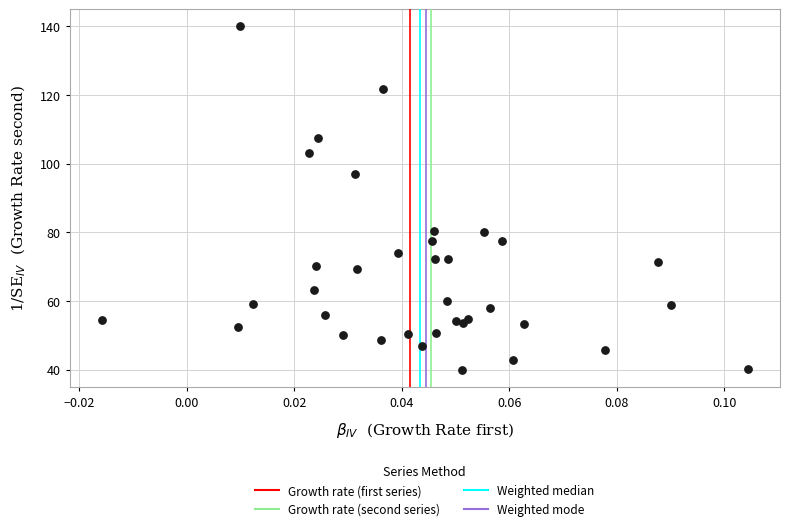

What Y value in the scatter plot is closest to 90?

97.1